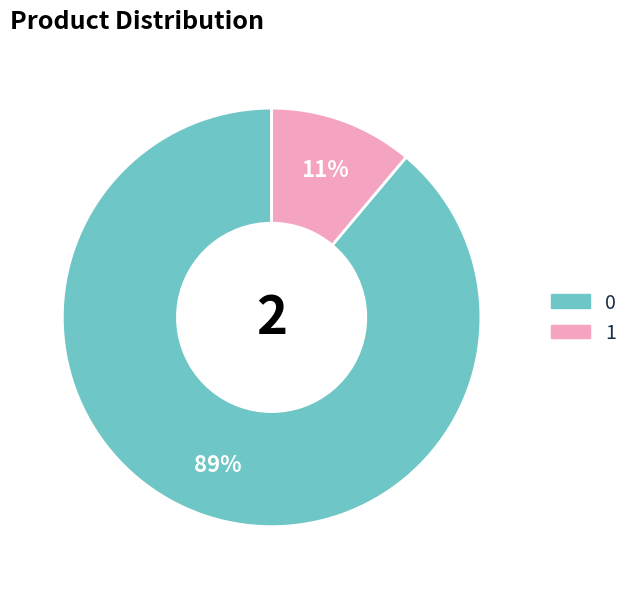

Is there any slice that represents more than half of the pie?

Yes